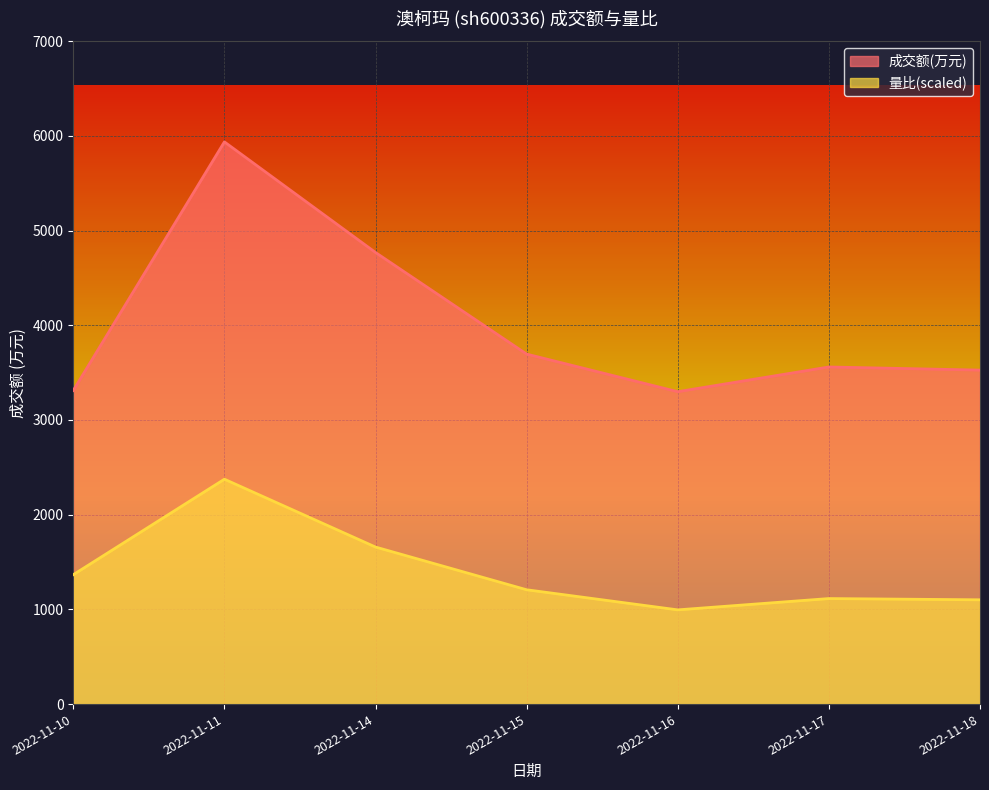

What is the sum of all 成交额(万元) values?

28100.0